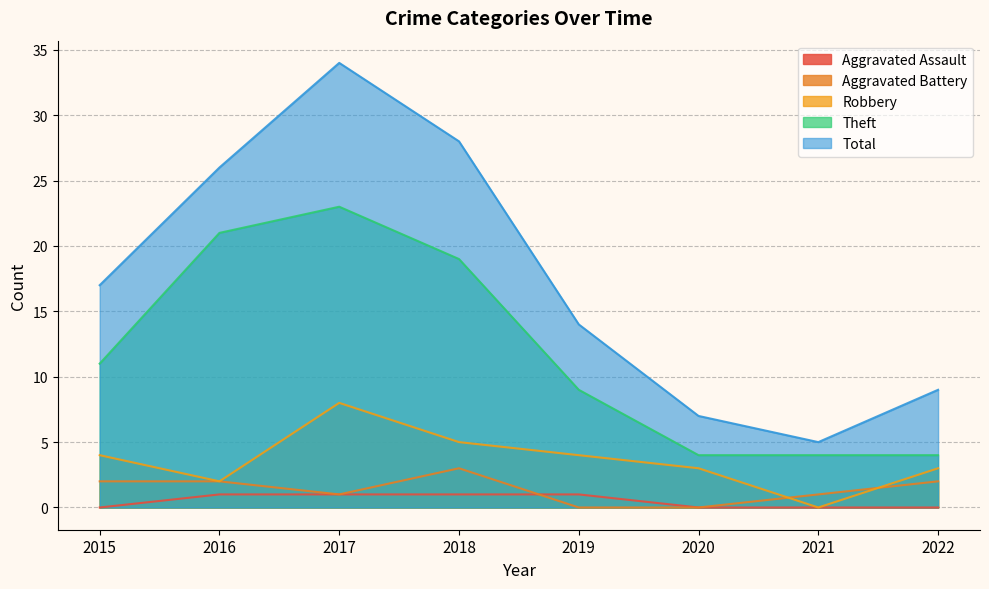

Where is the first local maximum for Total?

2017